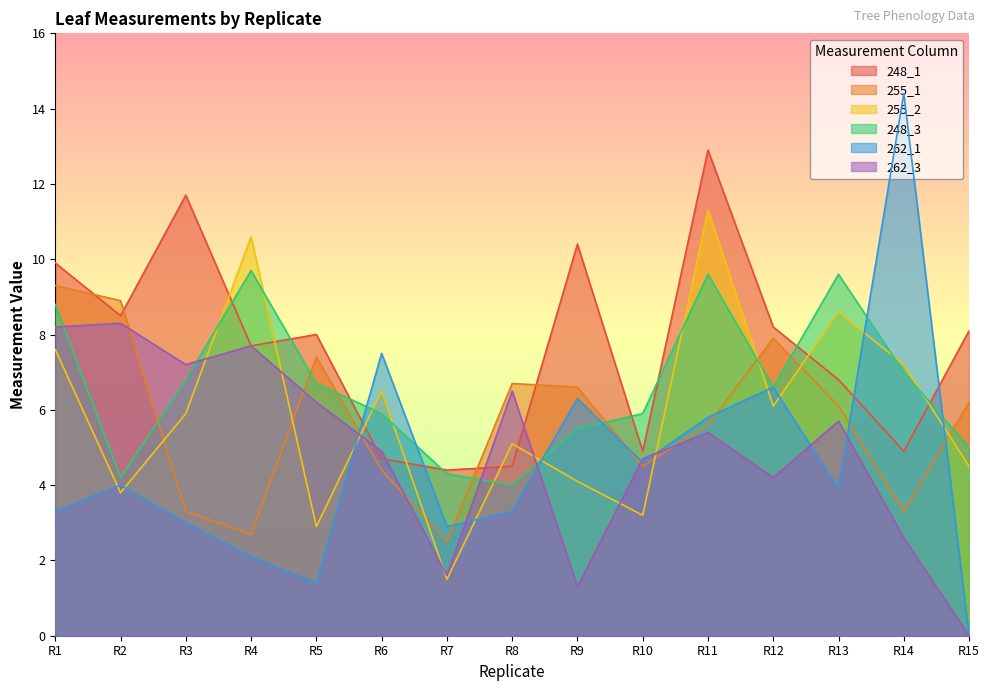

What is the value of the 255_2 point at the 8th from the left?

5.1